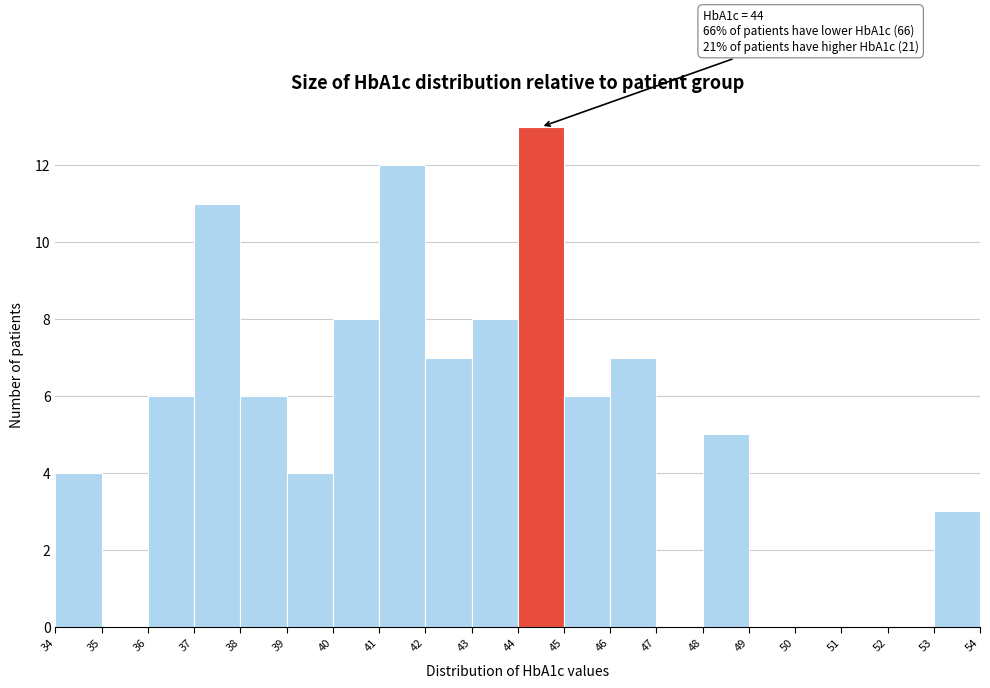

Over which range of the x-axis is the bar tallest?

44 to 45